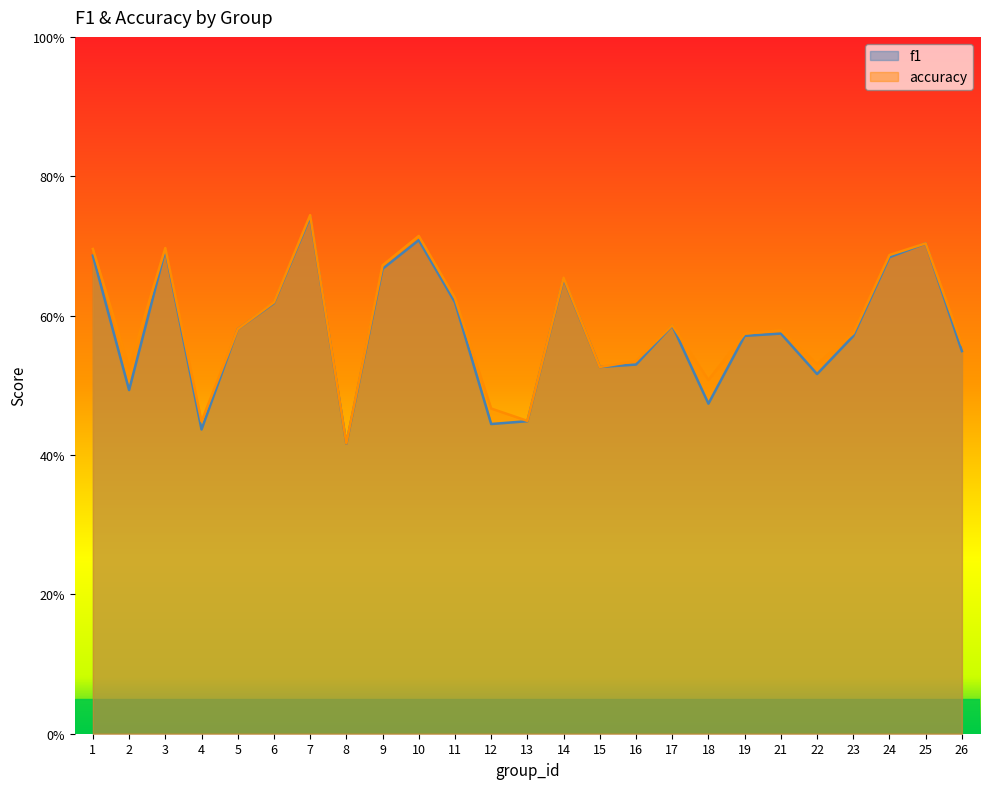

Which series changed the most between 8 and 12?

accuracy